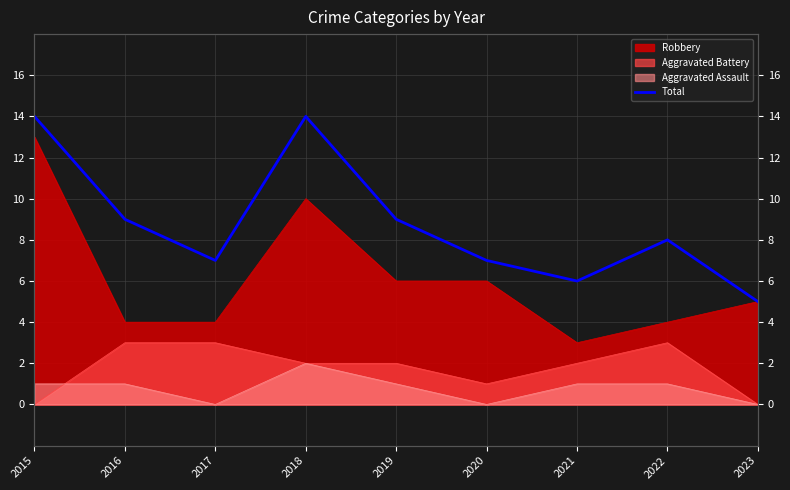

The chart shows a value of 15 at 2019. True or false?

False